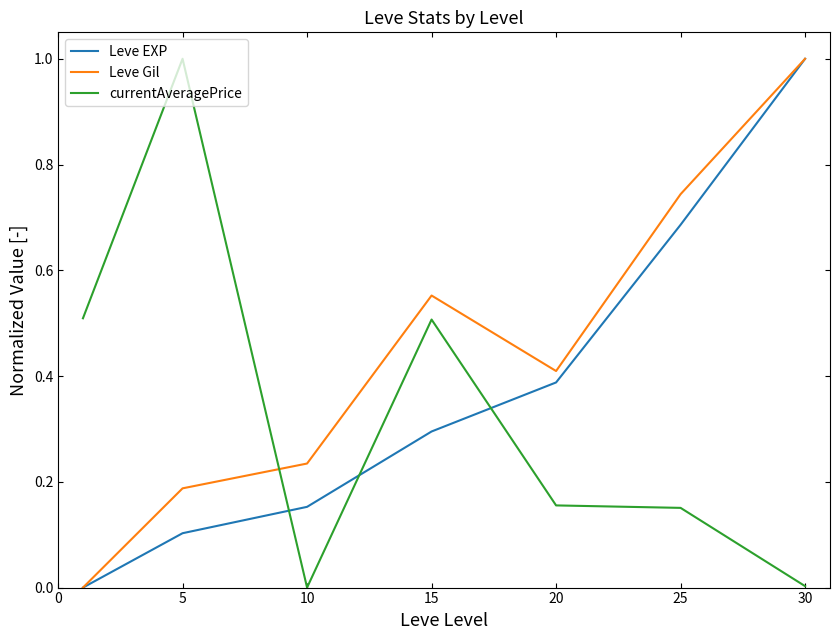

How many times do Leve EXP and currentAveragePrice cross each other?

3